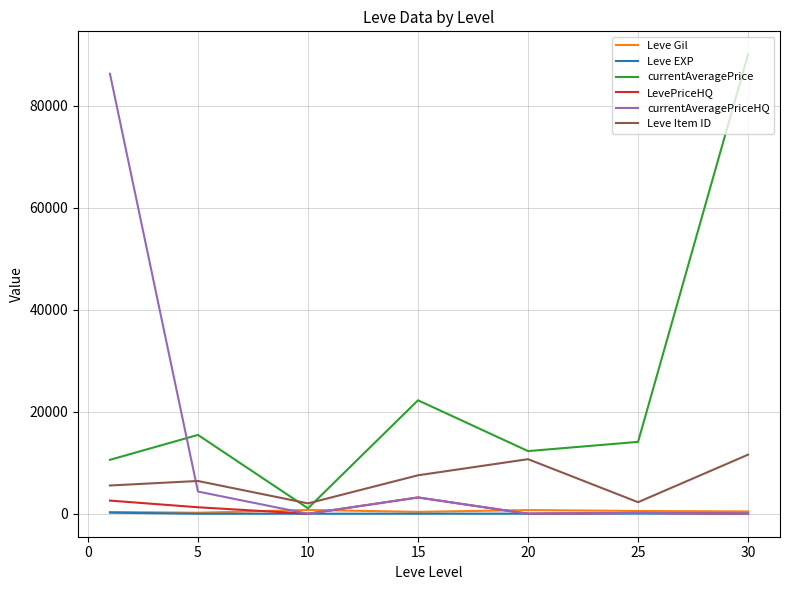

What is the minimum value for Leve Item ID?

2032.7